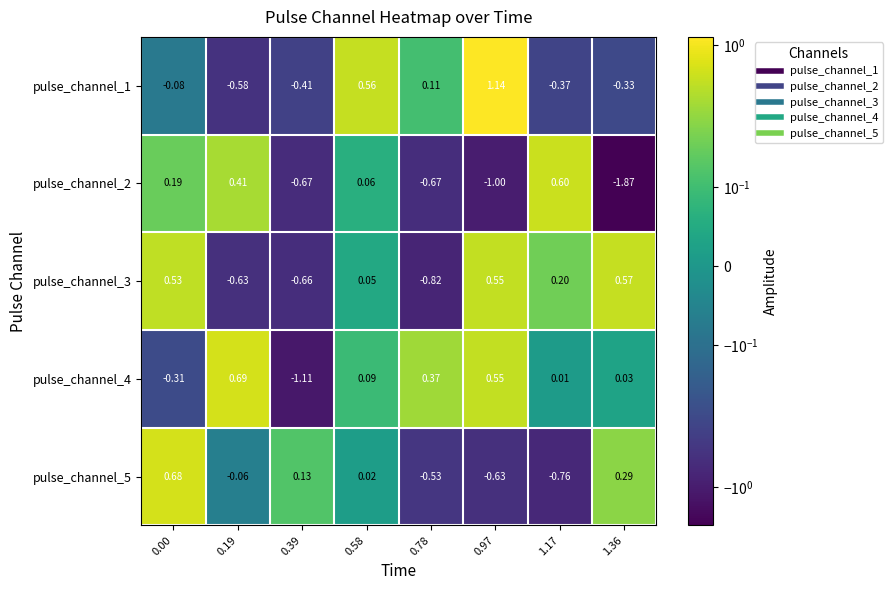

Rank the series by their maximum value, from highest to lowest.

pulse_channel_1, pulse_channel_4, pulse_channel_5, pulse_channel_2, pulse_channel_3